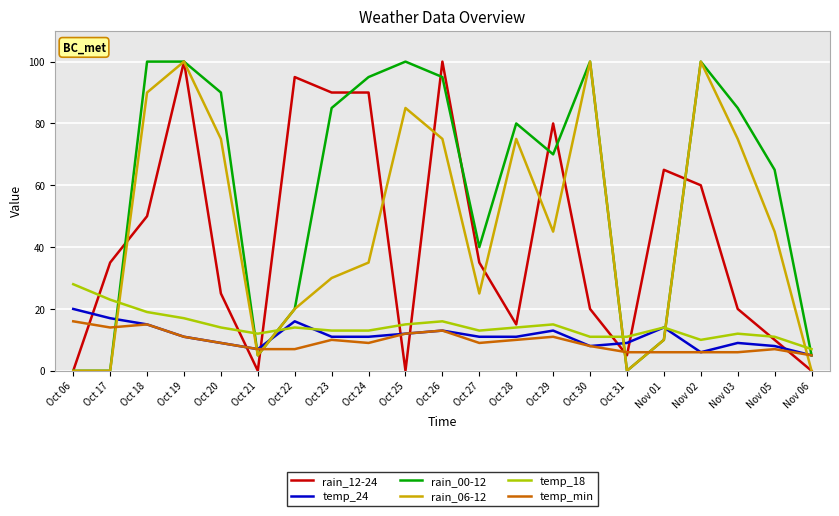

At which label does temp_min reach its peak?

Oct 06